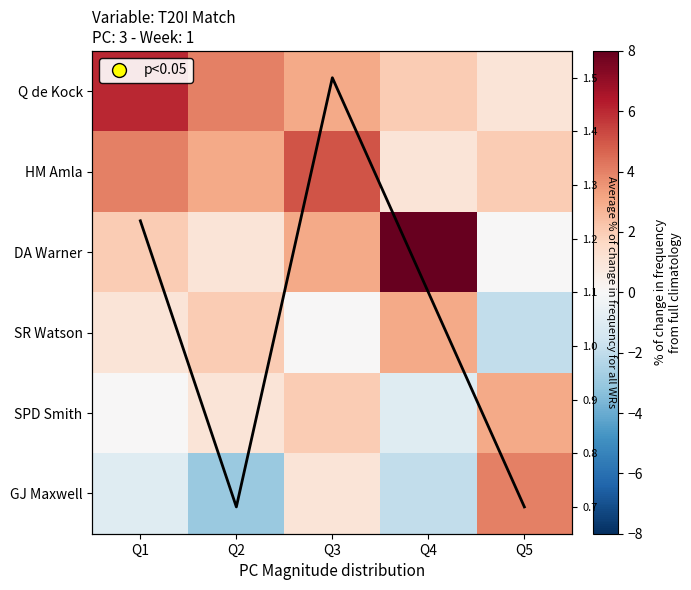

At which label does HM Amla first exceed 3?

Q1